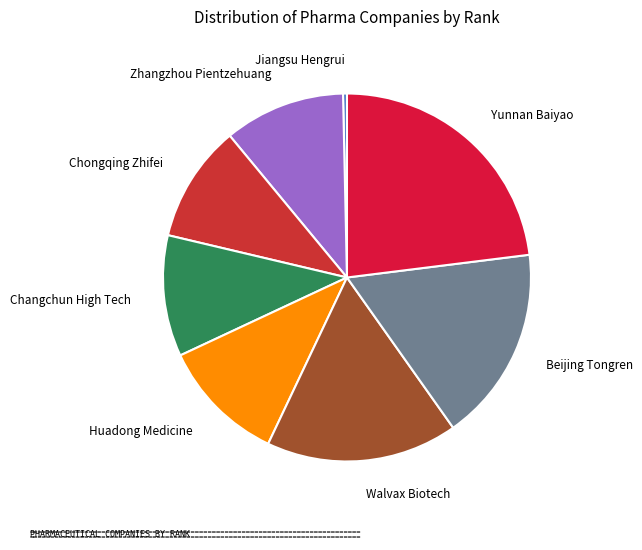

Does Yunnan Baiyao represent more than half of the total?

No